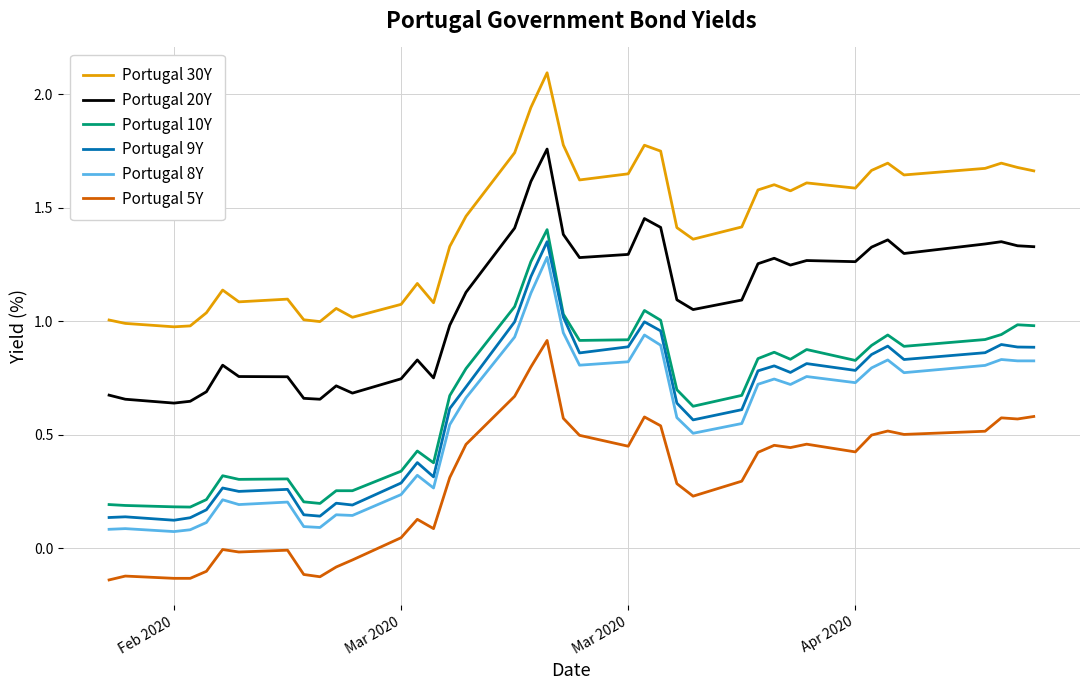

True or false: Portugal 5Y and Portugal 9Y intersect in this chart.

False